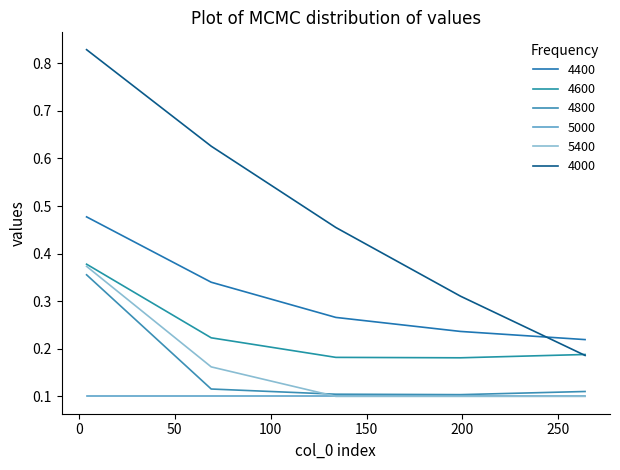

How many lines are shown in the chart?

6